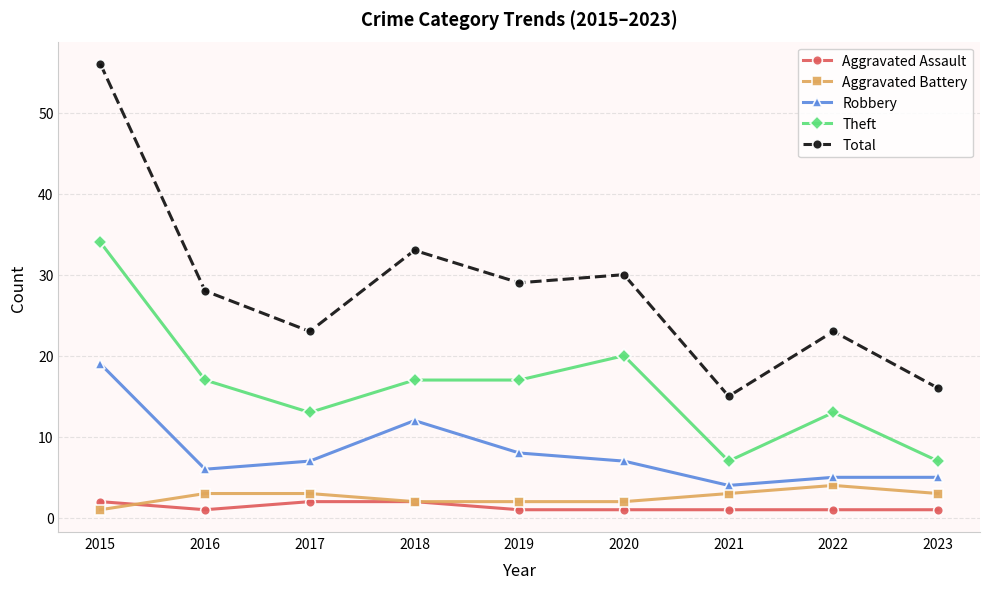

How many lines are shown in the chart?

5